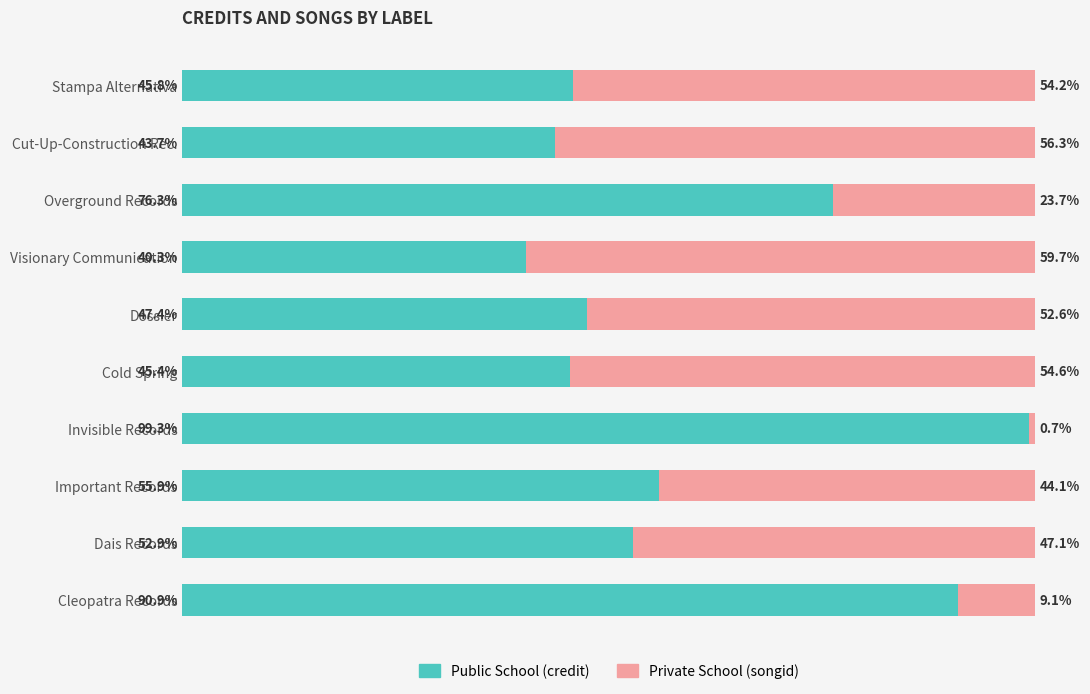

What are all the series names shown in the legend?

Public School (credit), Private School (songid)